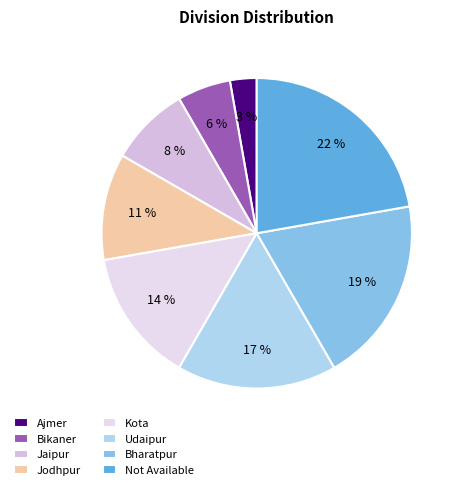

Count the number of slices in the pie.

8